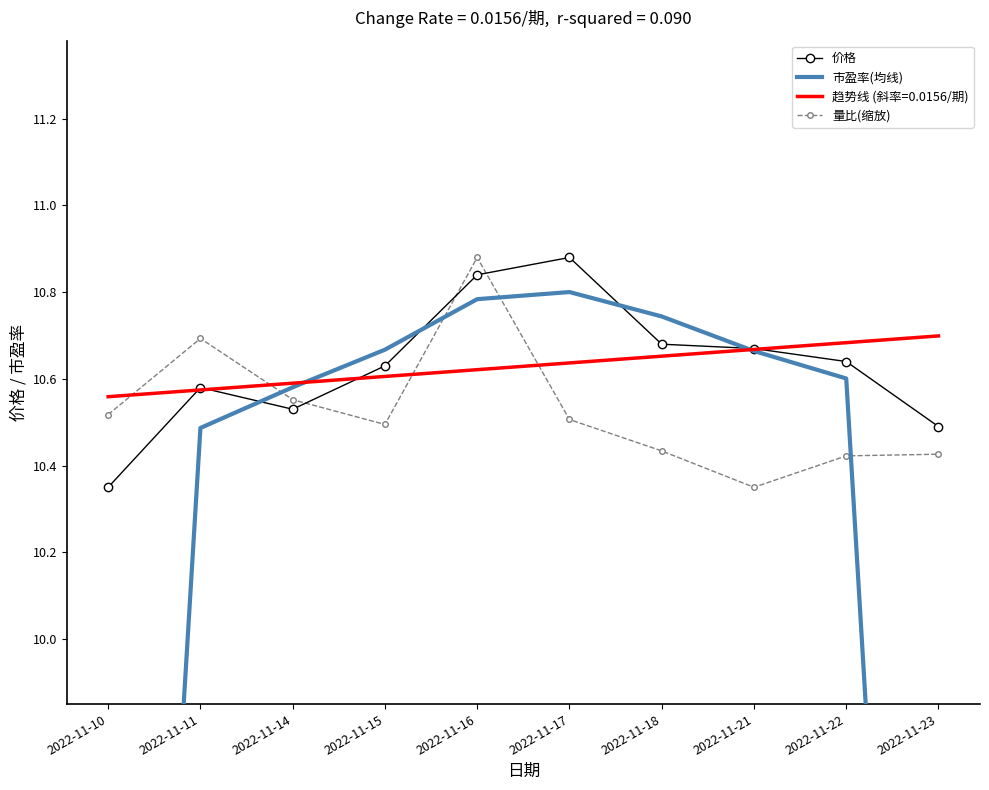

List the labels in order of 价格 value, smallest first.

2022-11-10, 2022-11-23, 2022-11-14, 2022-11-11, 2022-11-15, 2022-11-22, 2022-11-21, 2022-11-18, 2022-11-16, 2022-11-17